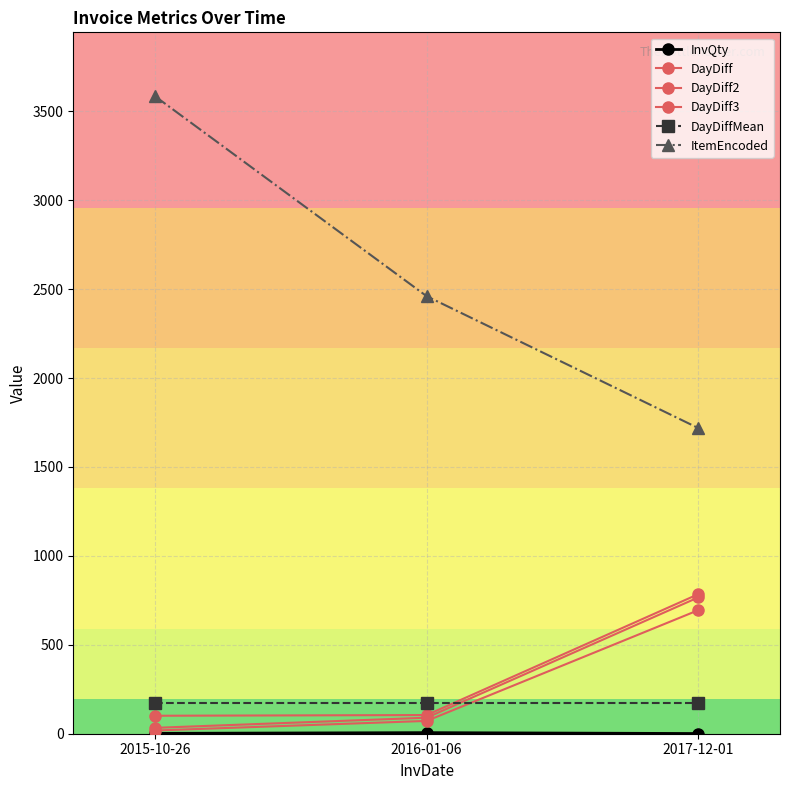

Is this an area chart (filled region under the line)?

No